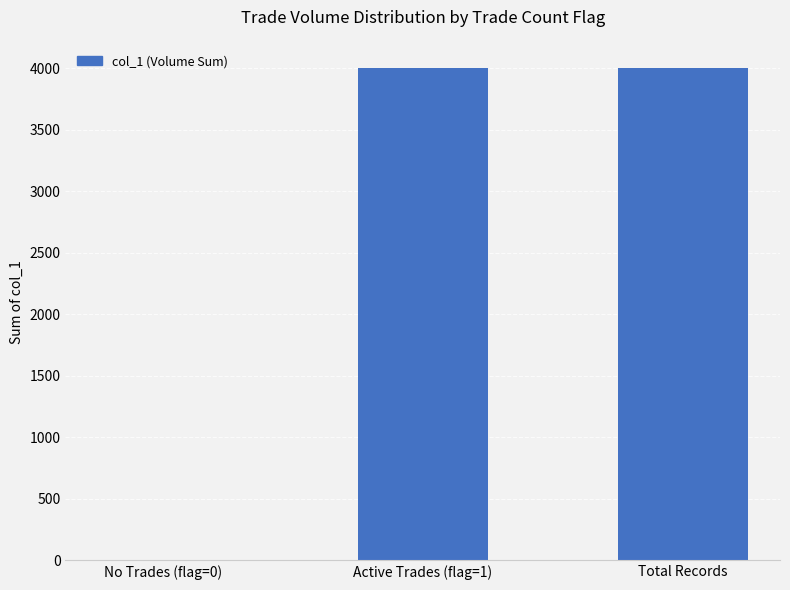

True or false: the data shows 0 at No Trades (flag=0).

True